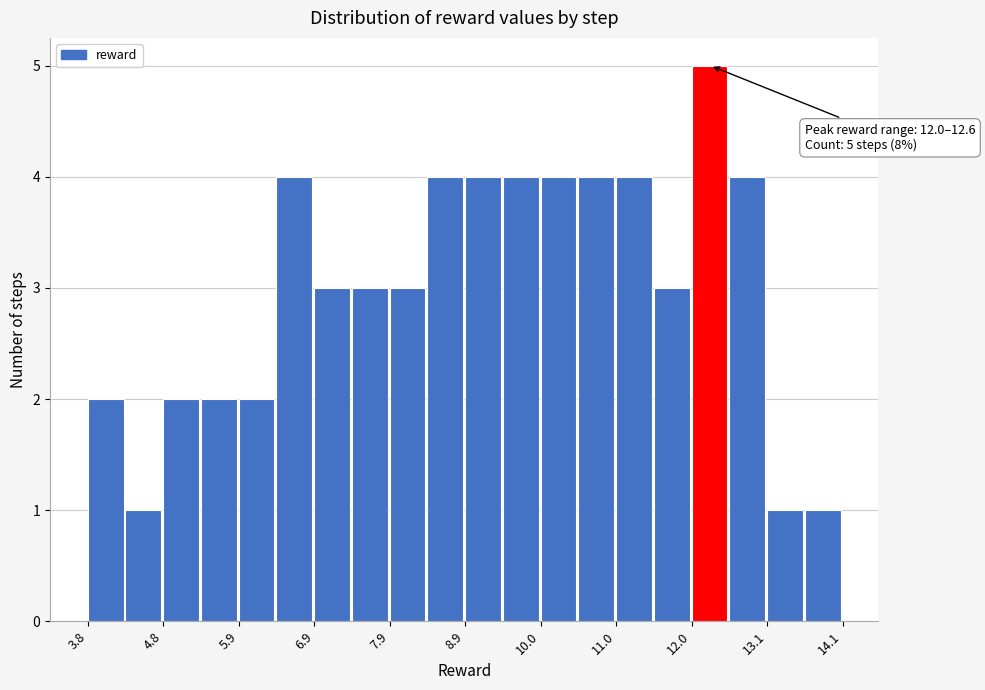

Read against the x-axis, roughly where is the centre of the tallest bar?

12.2